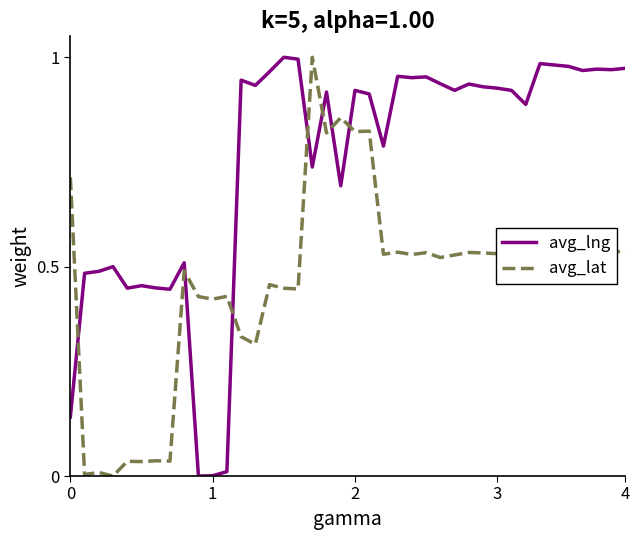

True or false: avg_lat has more than 1 interior local peaks.

True